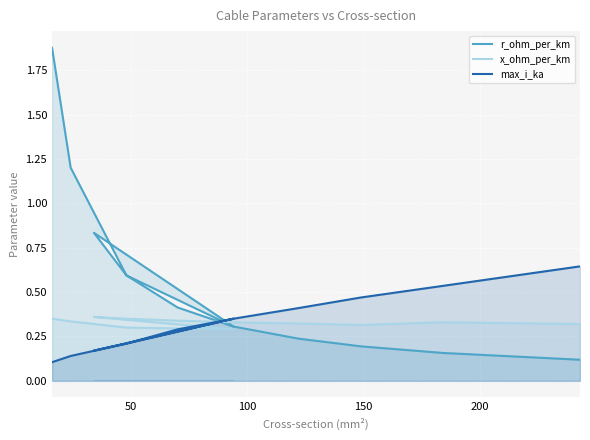

What is the maximum value shown in the chart?

1.9